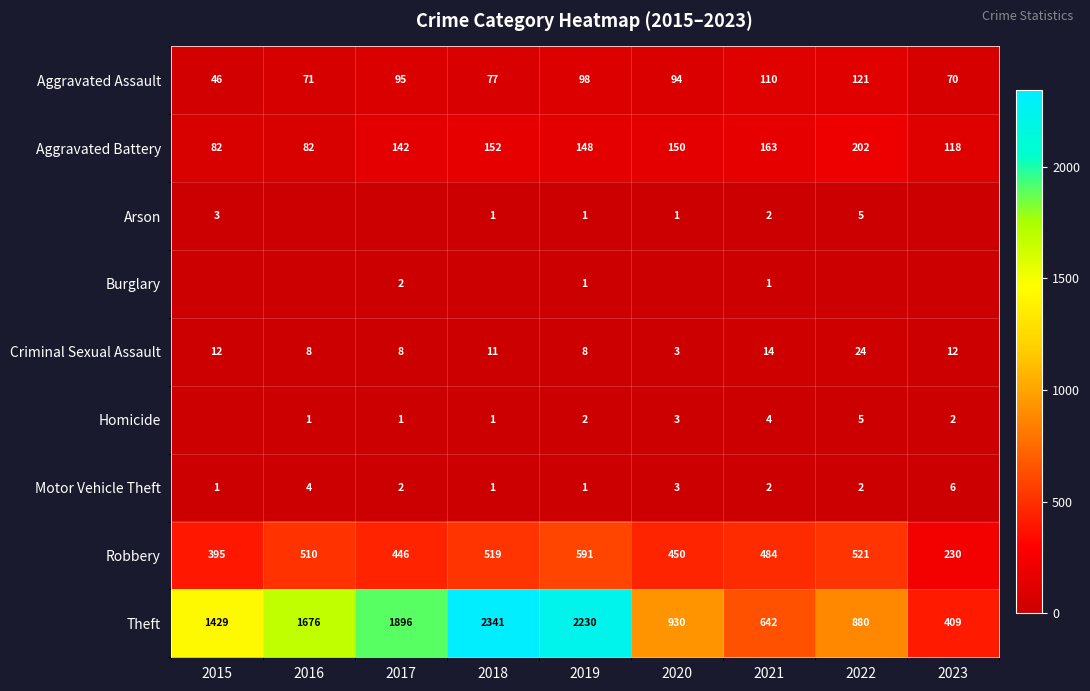

At which label is Aggravated Battery closest to 142?

2017